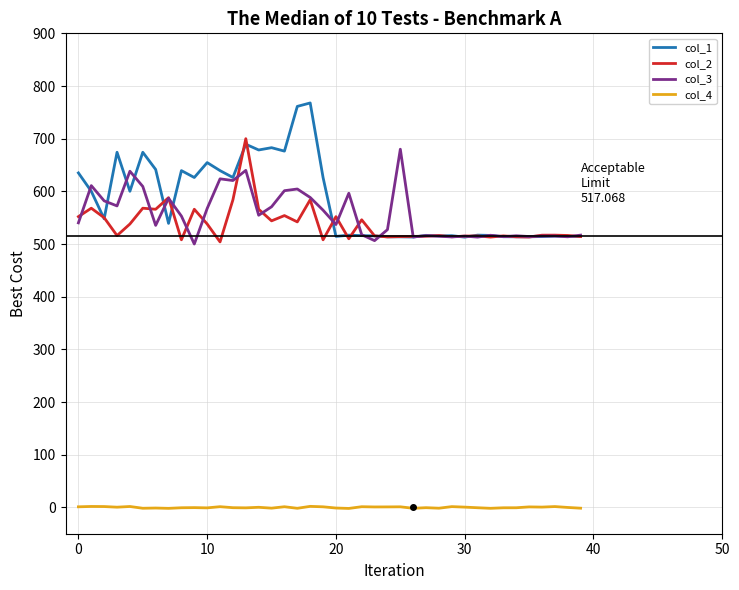

Which series has the widest spread of values?

col_1